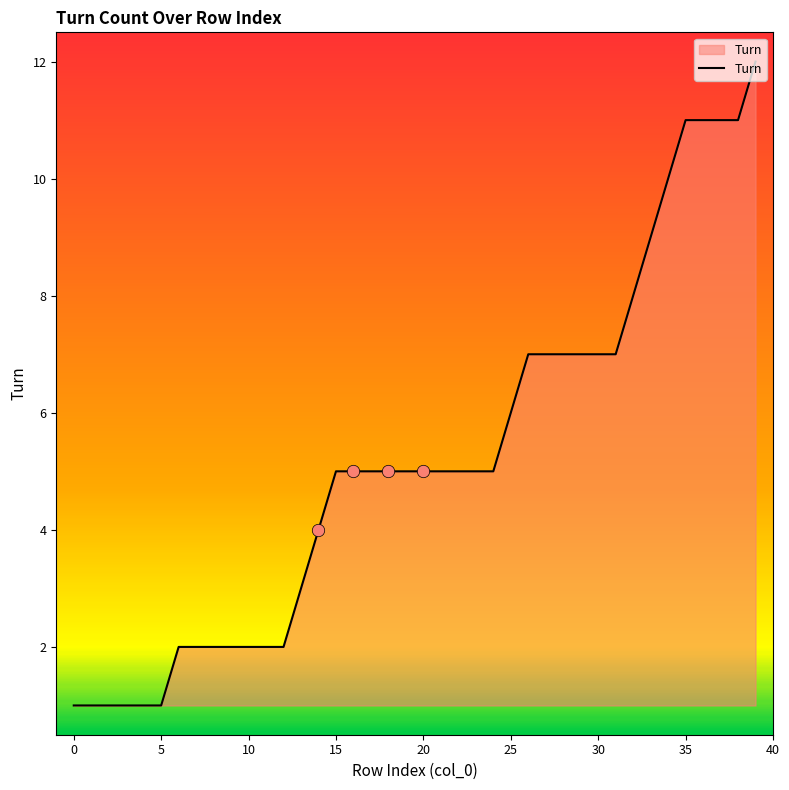

What is the difference between the maximum and minimum values?

11